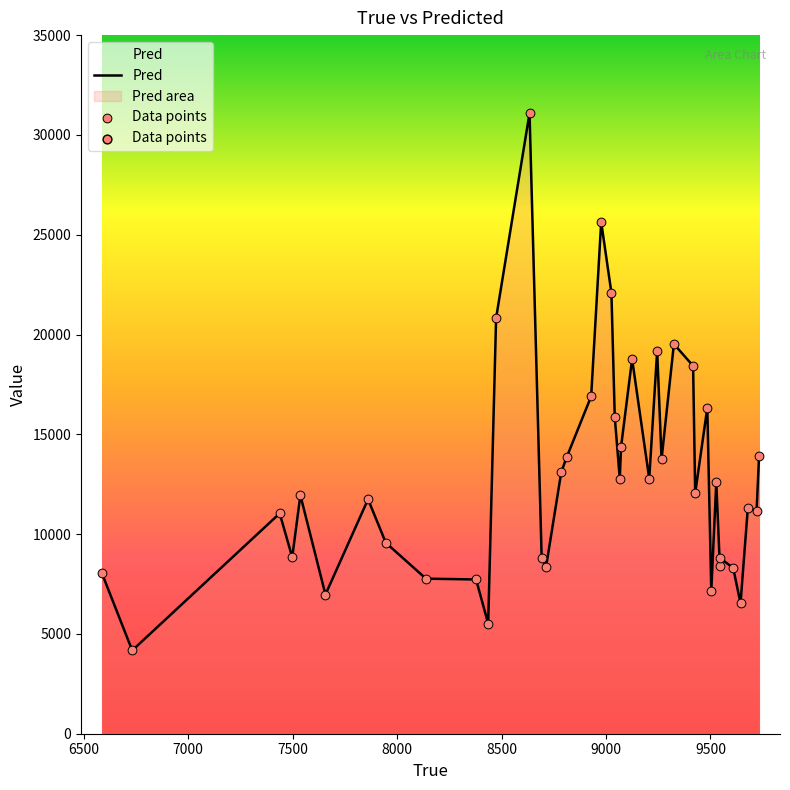

Which series has the widest spread of Y values?

Pred